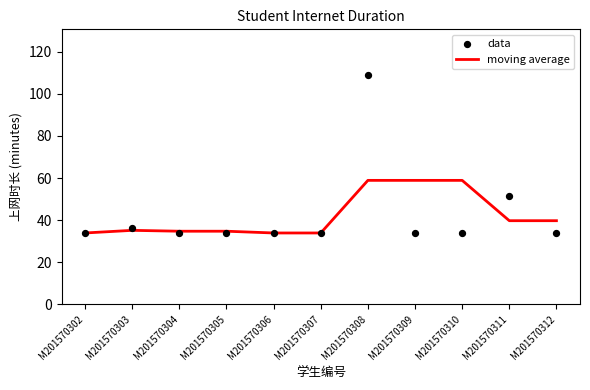

Is the value of data at M201570311 greater than the value of moving average at M201570303?

Yes